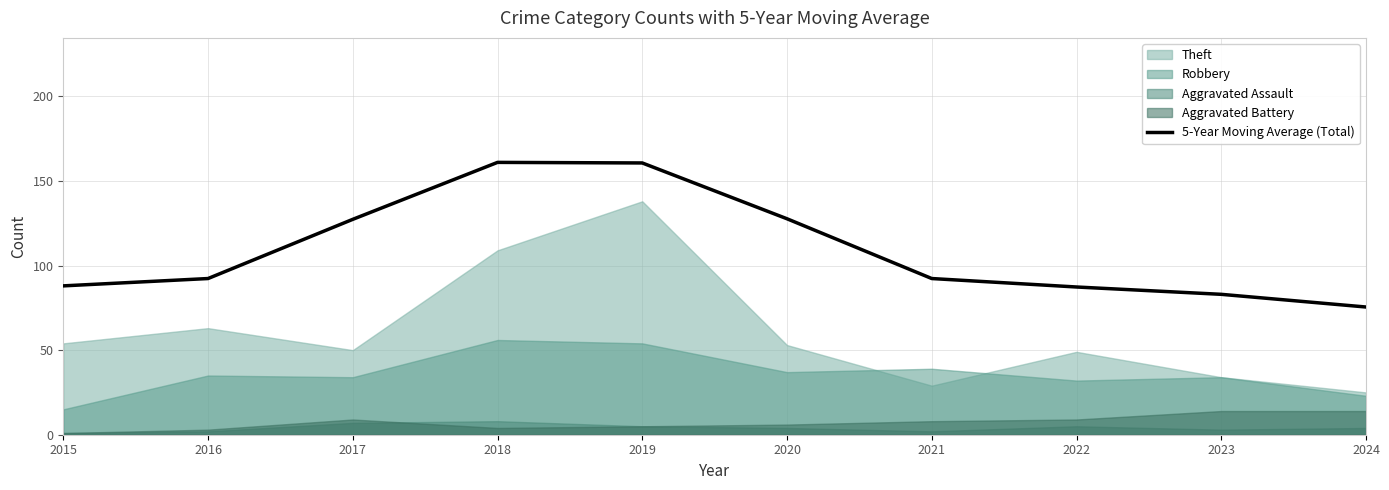

What is the change in value from 2017 to 2020?

+0.3